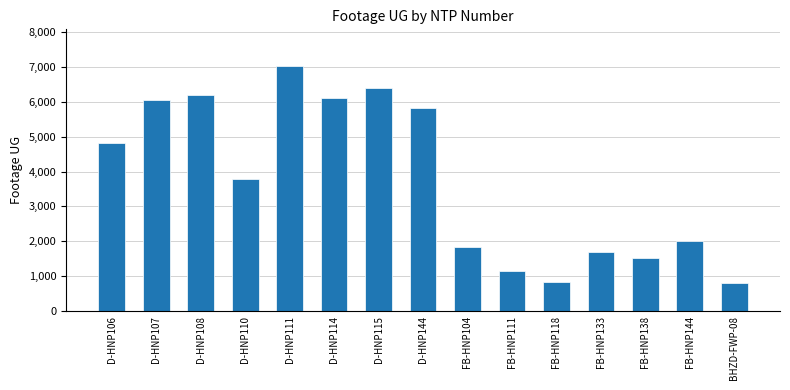

What is the greatest value displayed?

7020